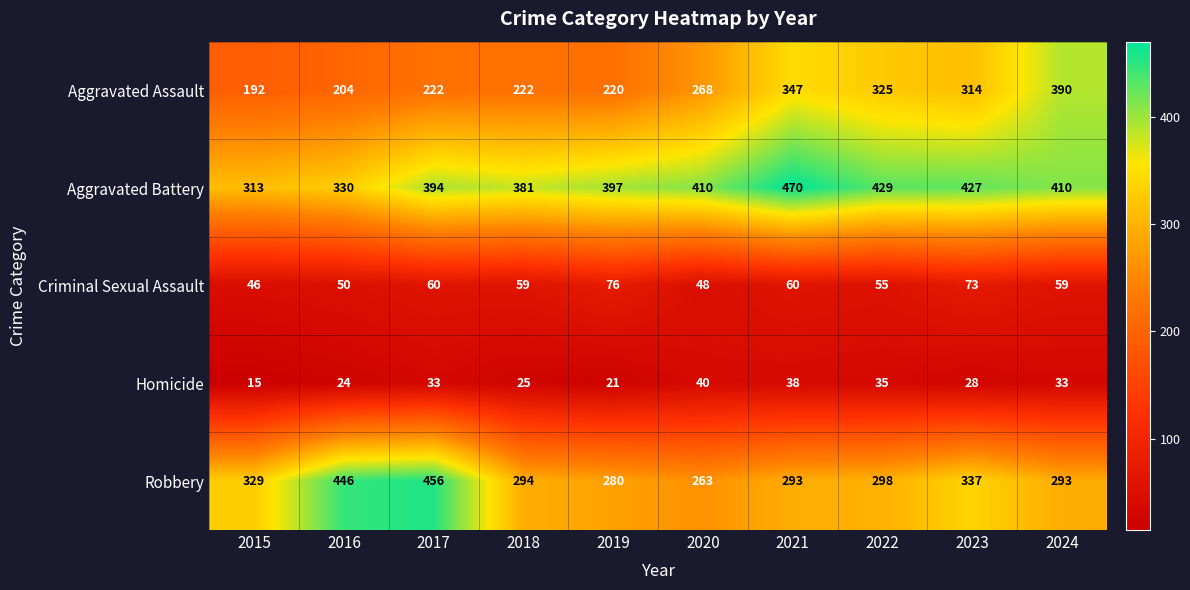

Which category has the highest value in the Aggravated Battery series?

2021